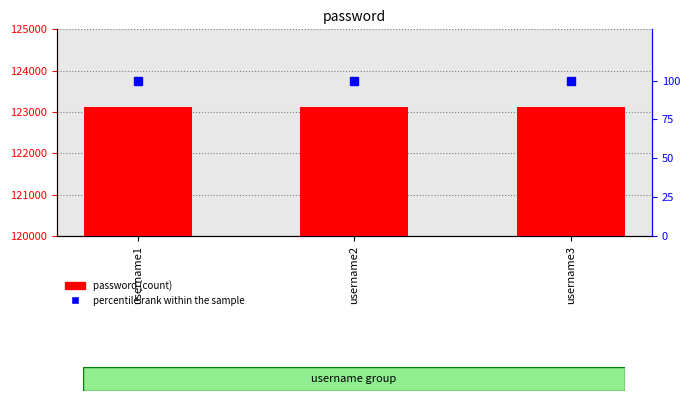

Reading right to left, list all the values displayed in this chart.

password: username3=123123	username2=123123	username1=123123
percentile rank within the sample: username3=100	username2=100	username1=100